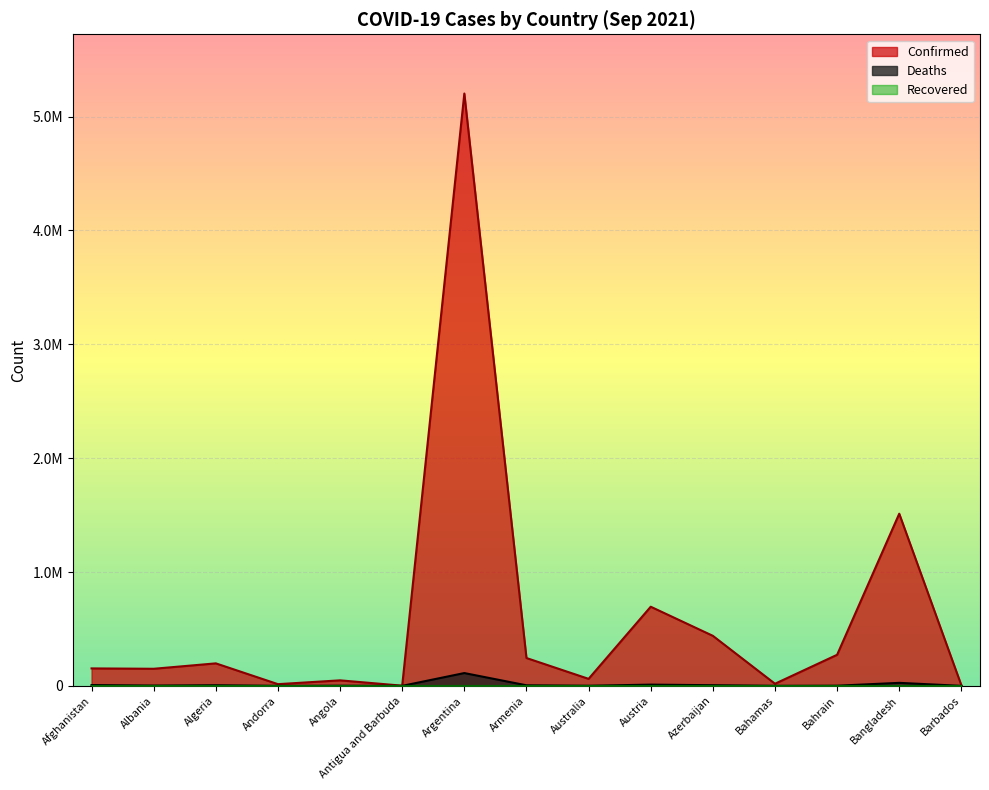

What is the total value across all series at Austria?

705921